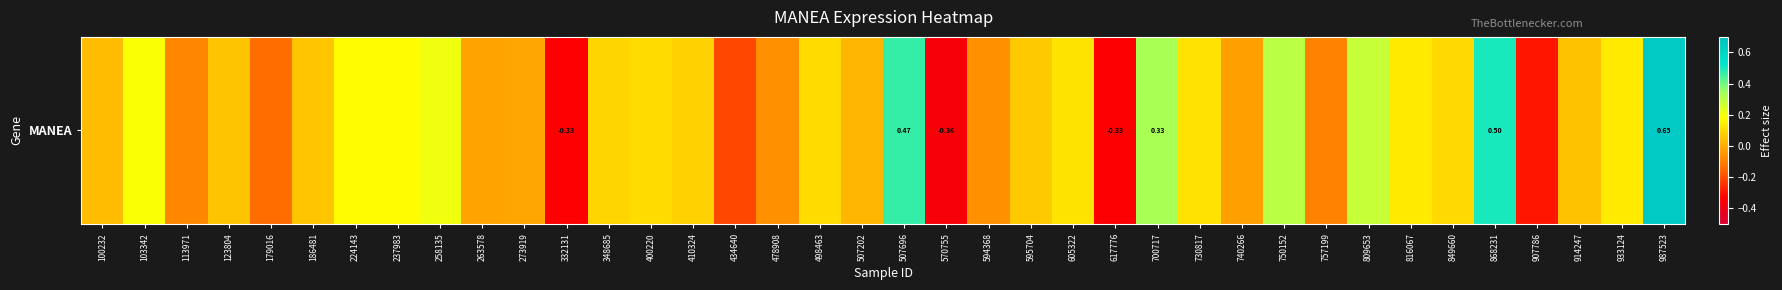

What value does the data have at 332131?

-0.3